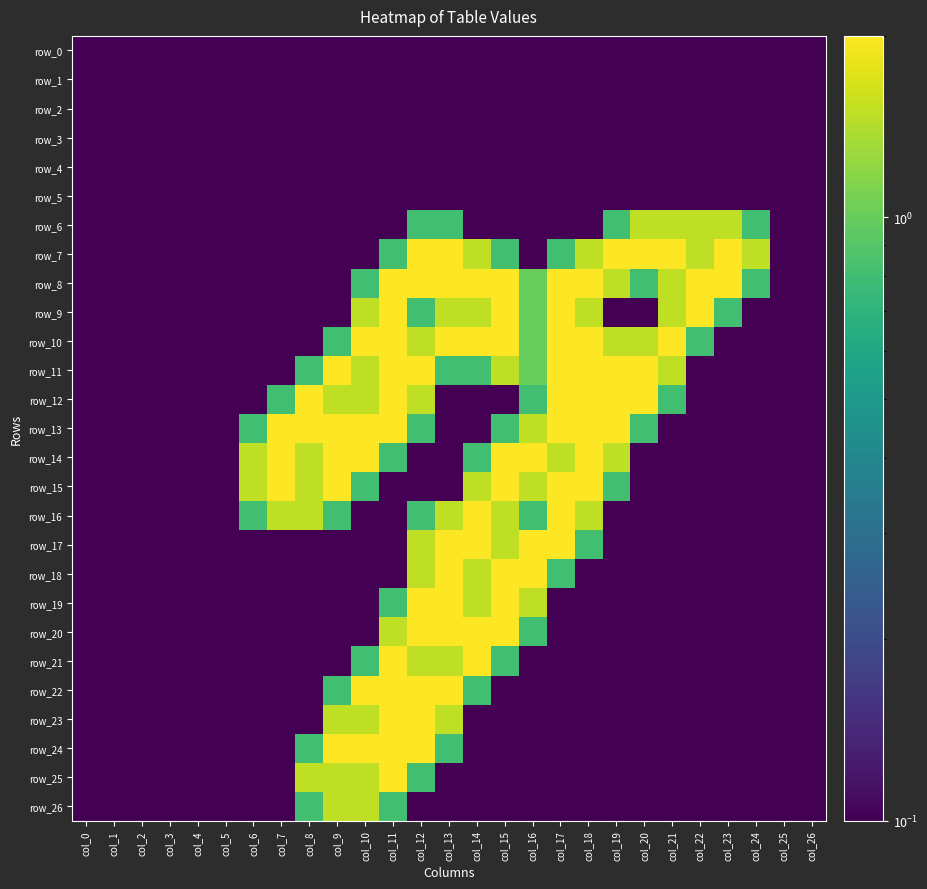

Which series has the widest spread of values?

row_7